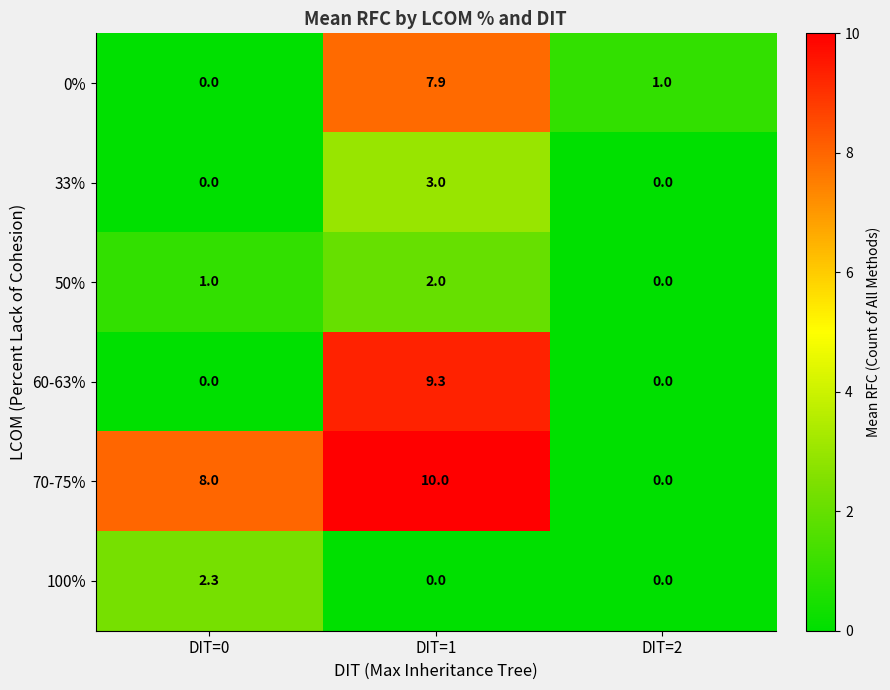

Which label corresponds to the largest value in the chart?

DIT=1